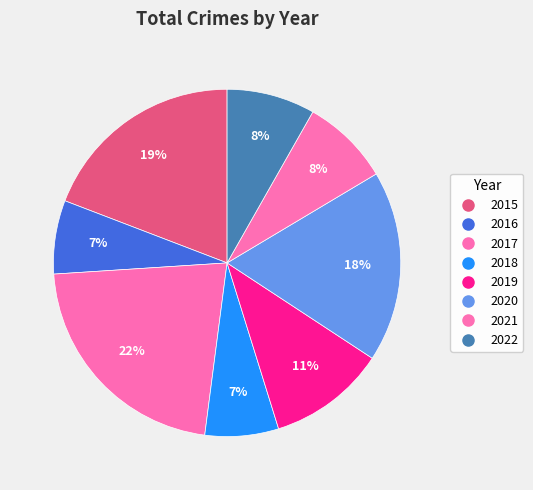

To the nearest percent, what is the difference between the 2020 and 2016 slice percentages?

11%